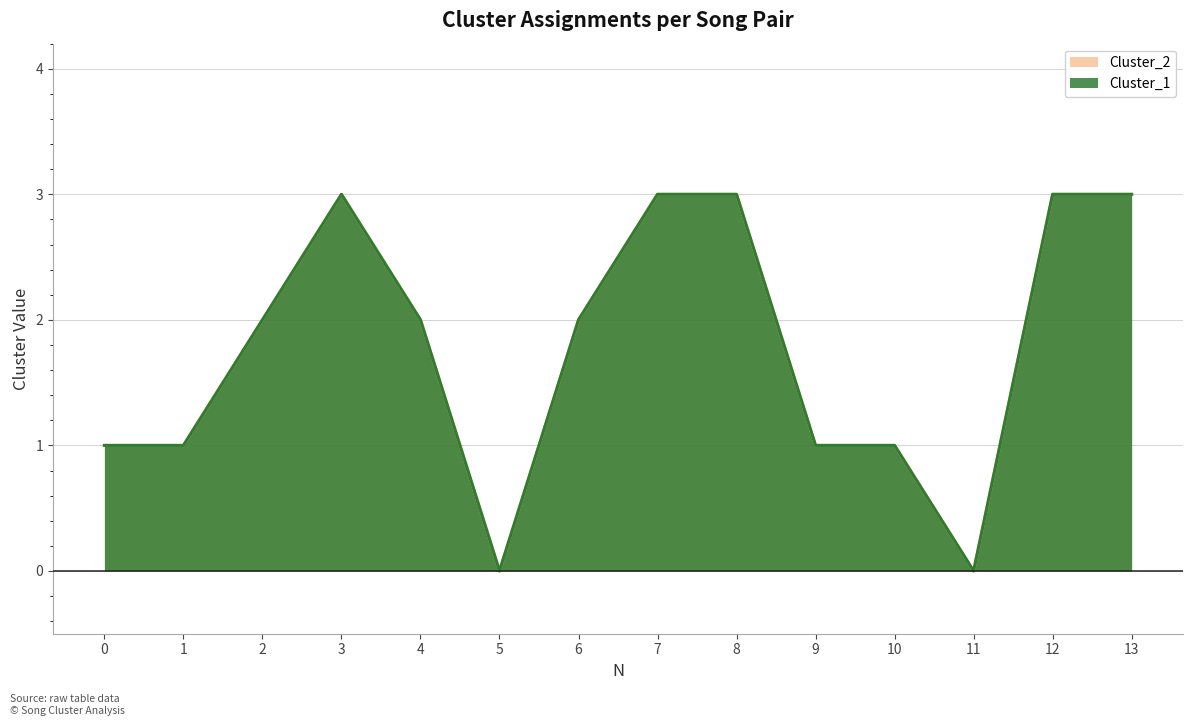

True or false: Cluster_2 and Cluster_1 cross at least once.

False